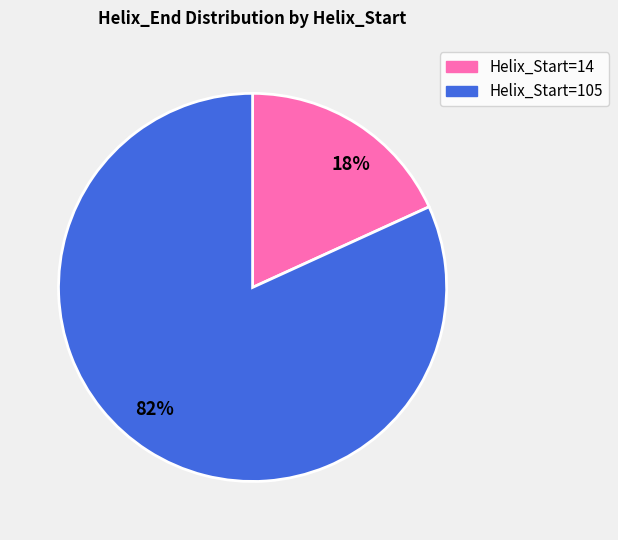

Combined, do Helix_Start=14 and Helix_Start=105 account for over 50%?

Yes